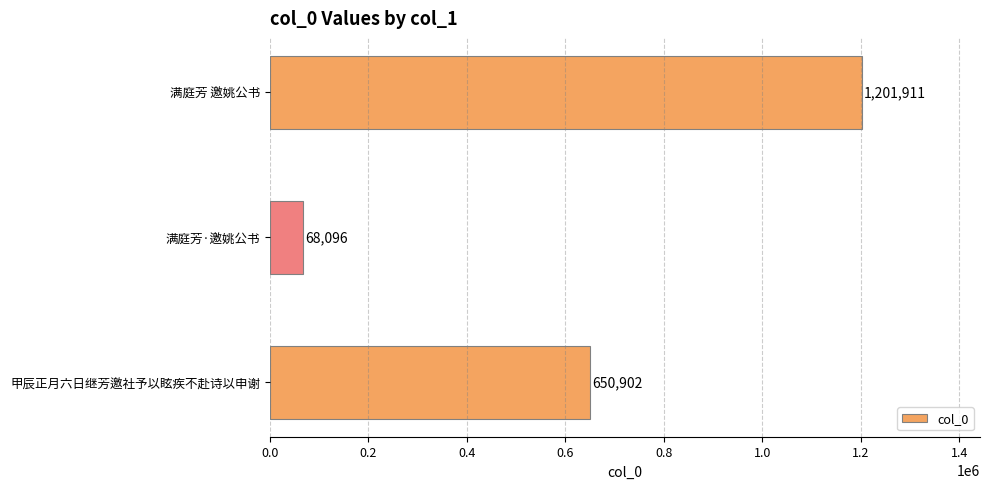

What is the minimum value shown in the chart?

68096